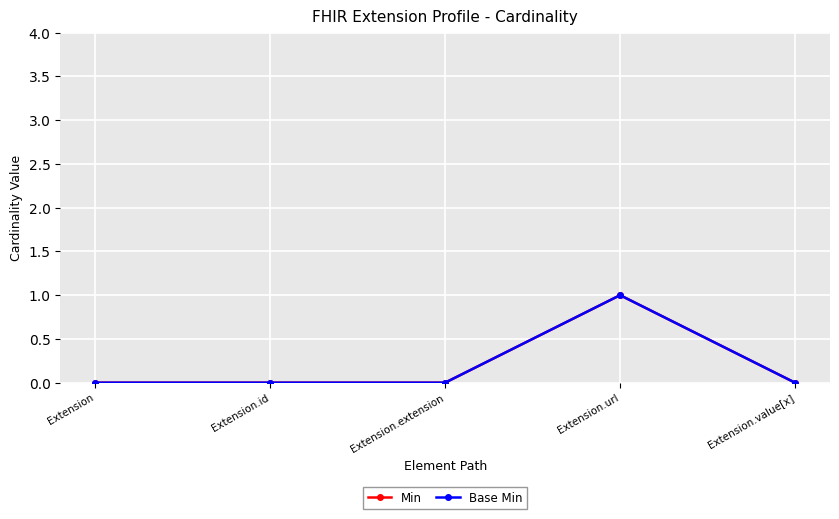

Is this an area chart (filled region under the line)?

No